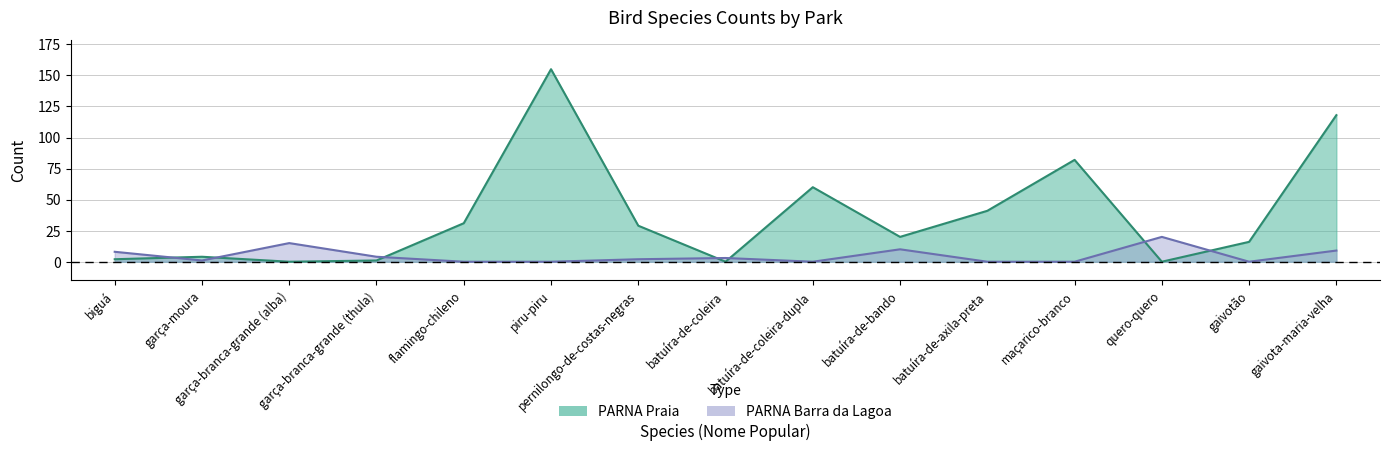

Rank the series by their average value, from lowest to highest.

PARNA Barra da Lagoa, PARNA Praia